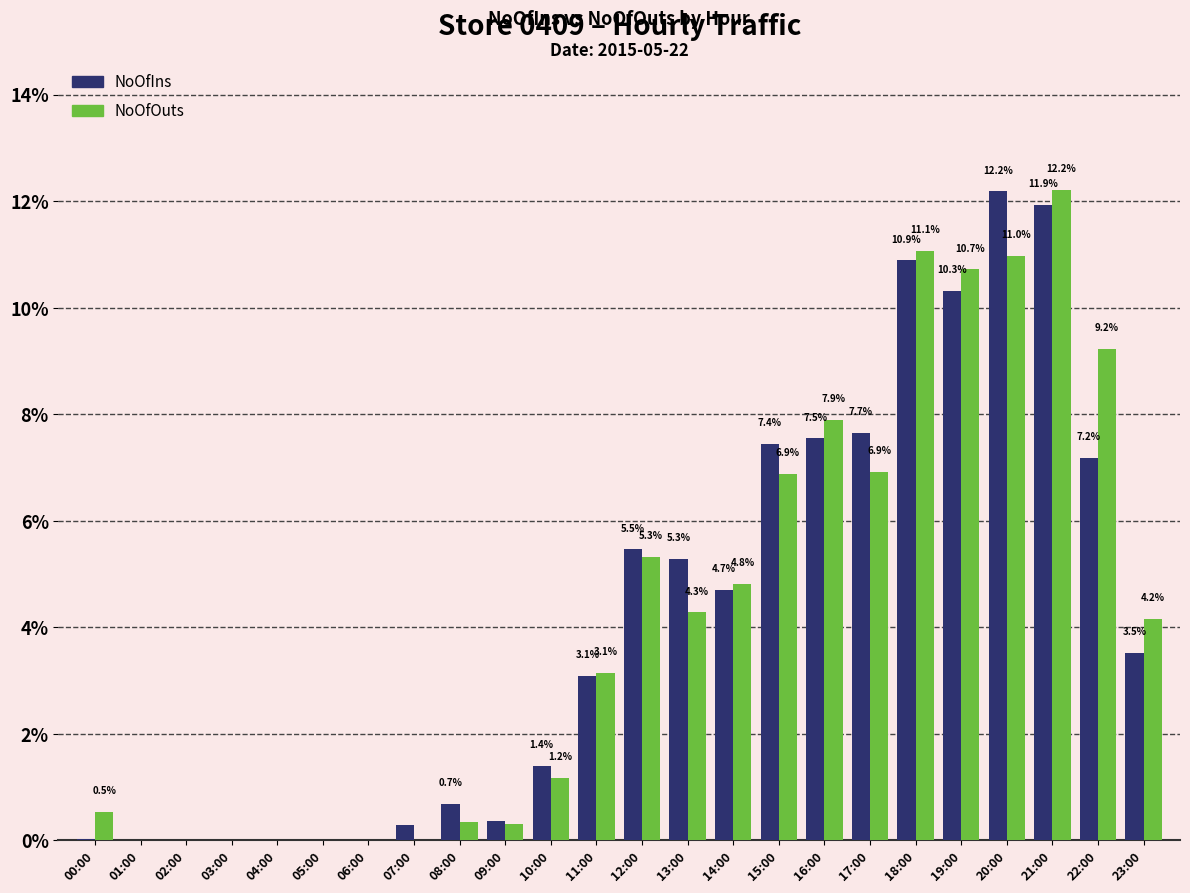

Are the bars grouped side by side (vs. stacked)?

Yes